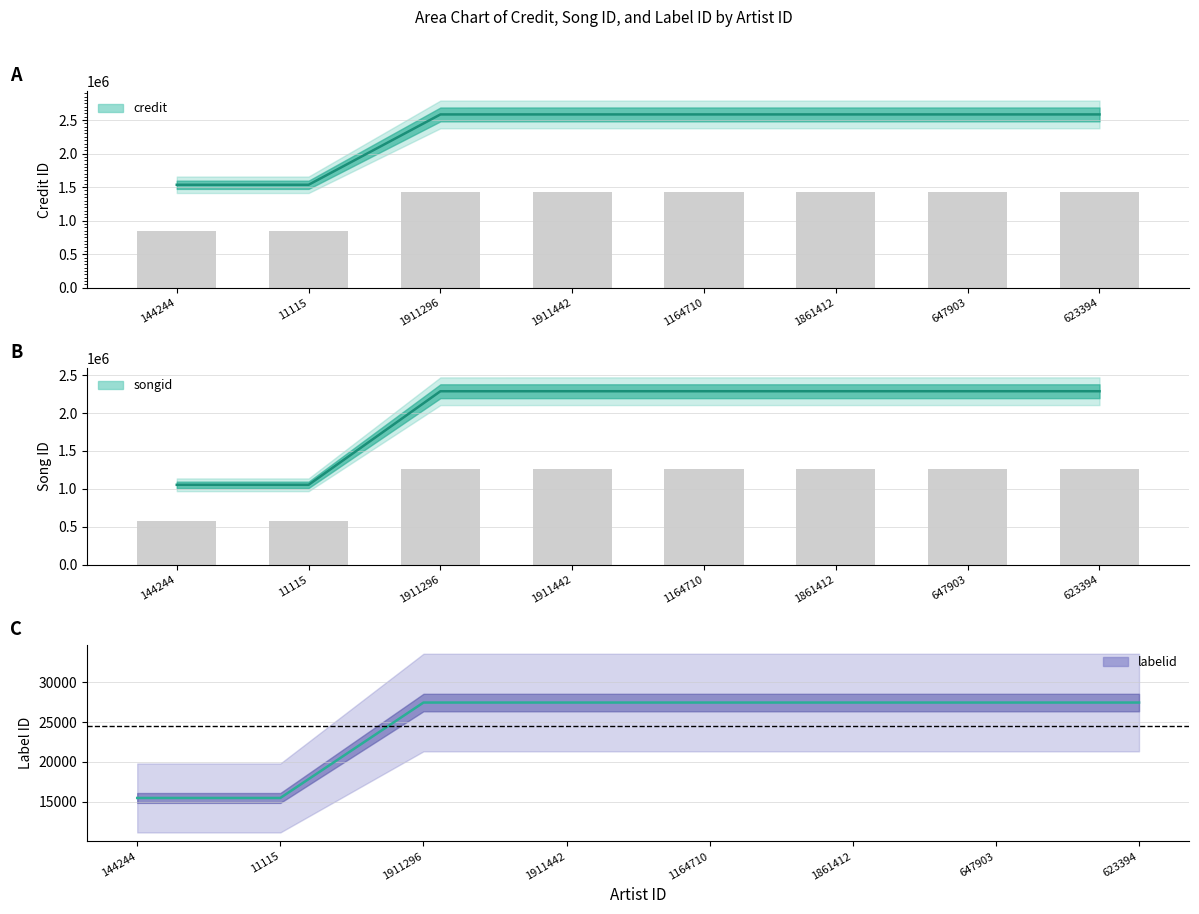

Does the chart contain stacked bars?

No